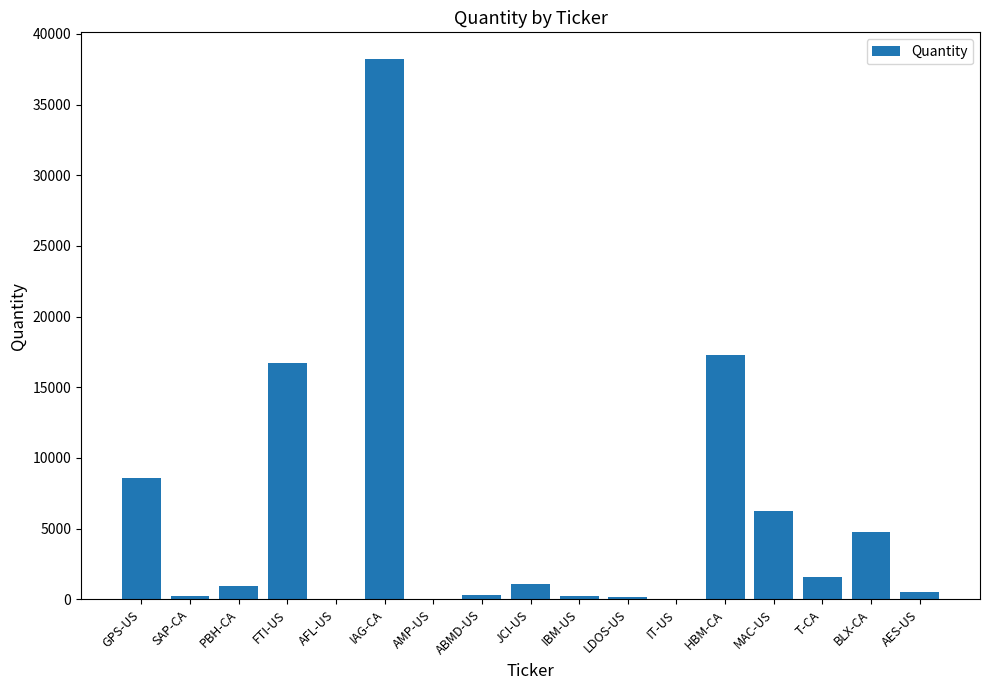

The chart shows a value of 946 at PBH-CA. True or false?

True